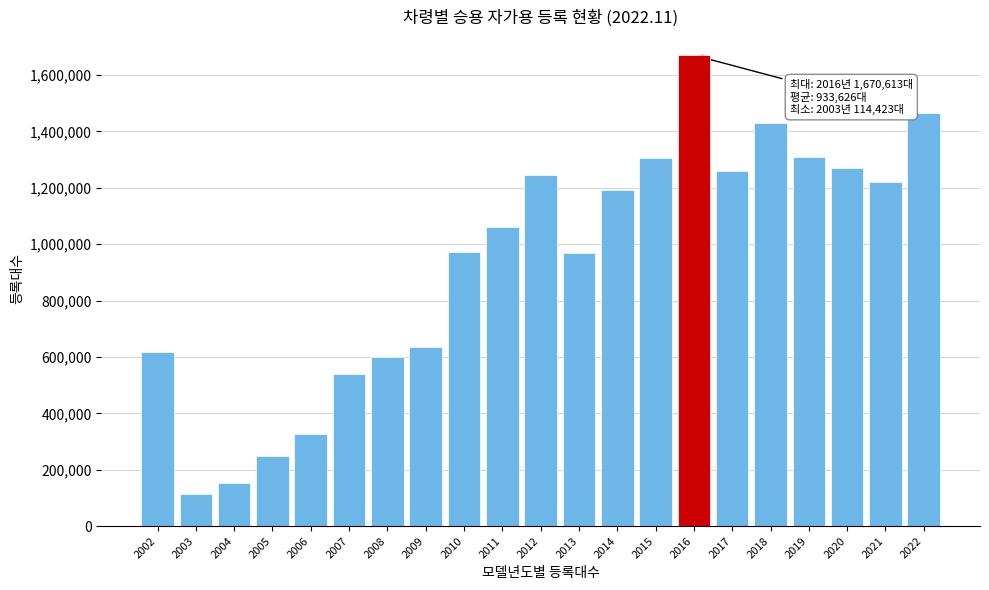

What is the smallest value displayed?

114423